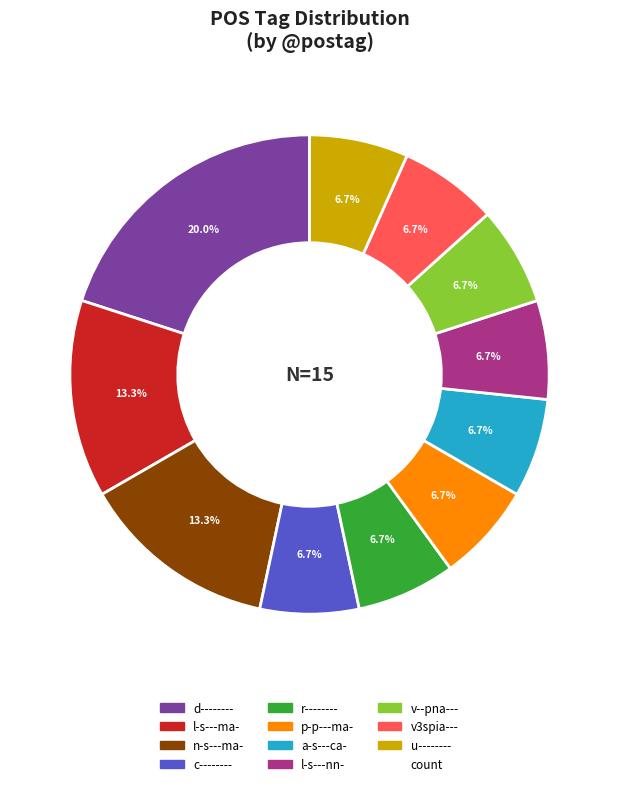

Is there any slice that represents more than half of the pie?

No